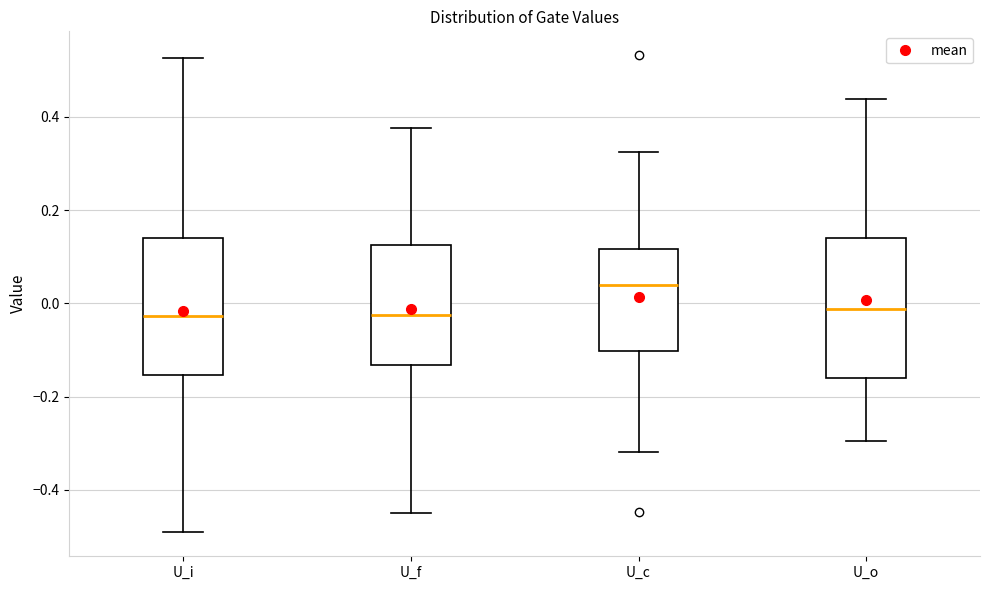

Reading left to right, transcribe this box plot: for each box, give where its median line is, the range the box spans, and where its two whiskers end, as read against the y-axis. The values are not printed on the chart, so give them approximately, as read against the axis.

U_i: median -0.02, box -0.16 to 0.14, whiskers -0.50 to 0.52
U_f: median -0.02, box -0.14 to 0.12, whiskers -0.44 to 0.38
U_c: median 0.04, box -0.10 to 0.12, whiskers -0.32 to 0.32
U_o: median -0.02, box -0.16 to 0.14, whiskers -0.30 to 0.44